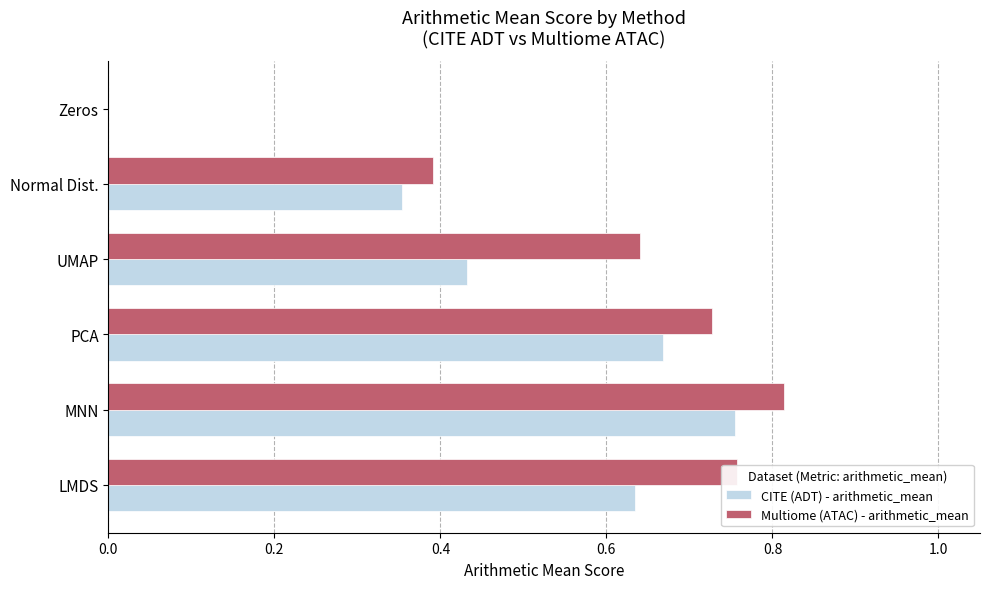

At which label is Multiome (ATAC) - arithmetic_mean closest to 0?

Zeros